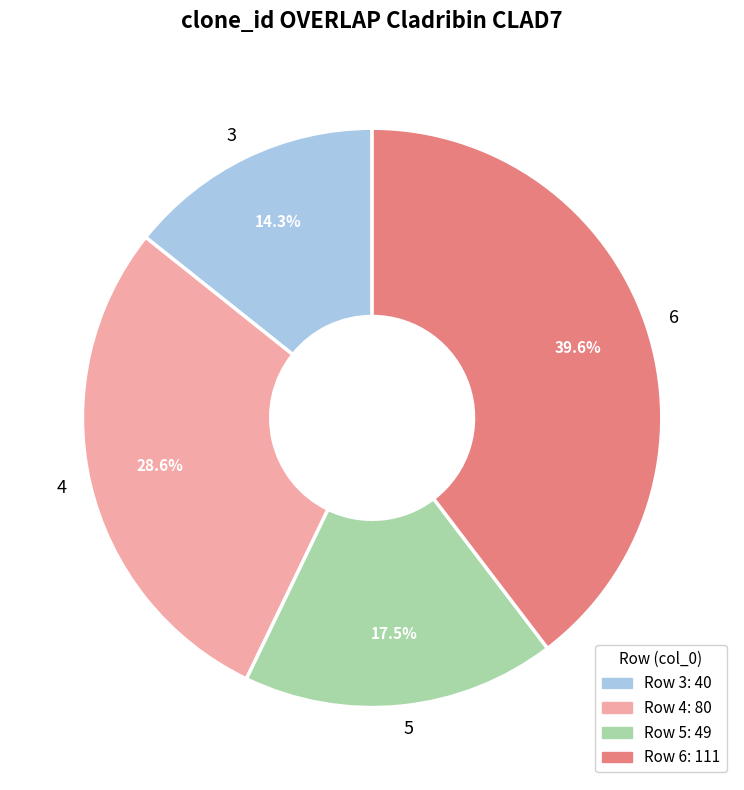

Which category has the biggest portion of the pie?

6